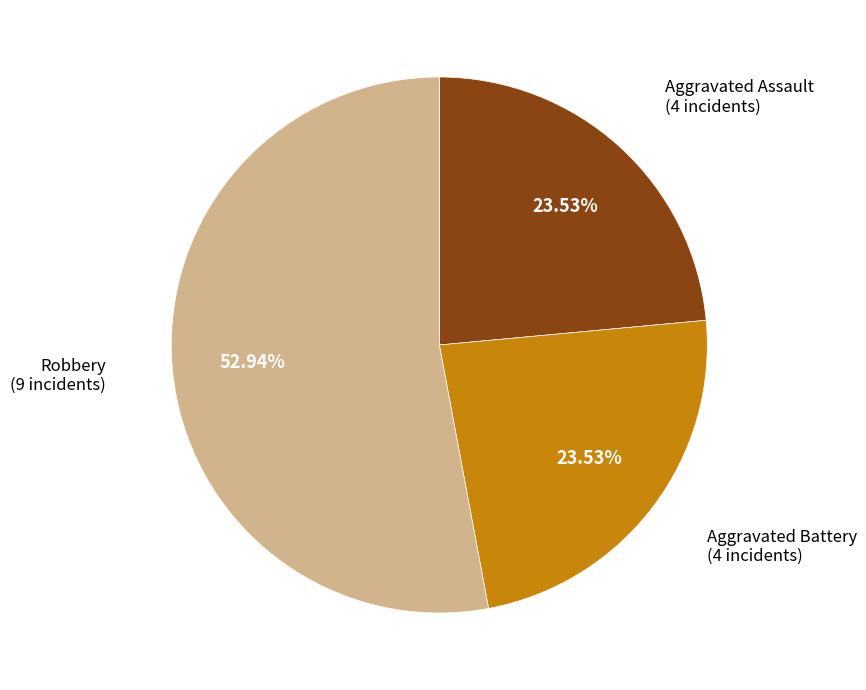

How many segments does this pie chart have?

3